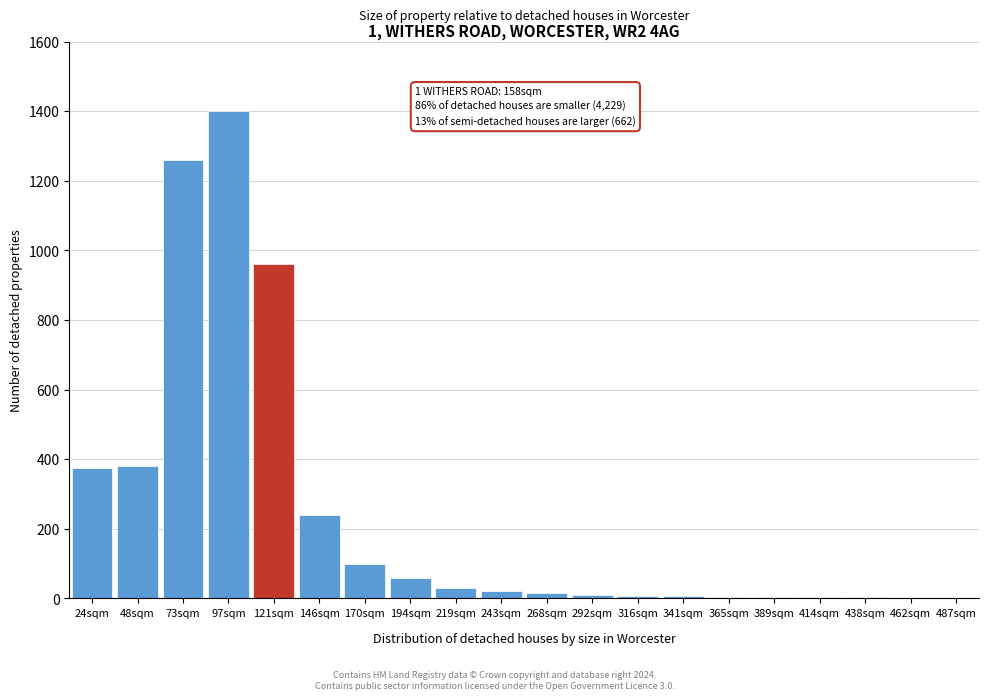

What is the maximum value shown in the chart?

1400